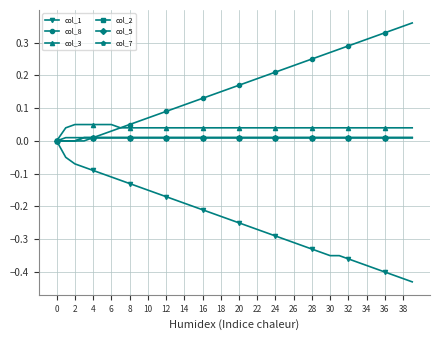

What is the maximum value shown in the chart?

0.4